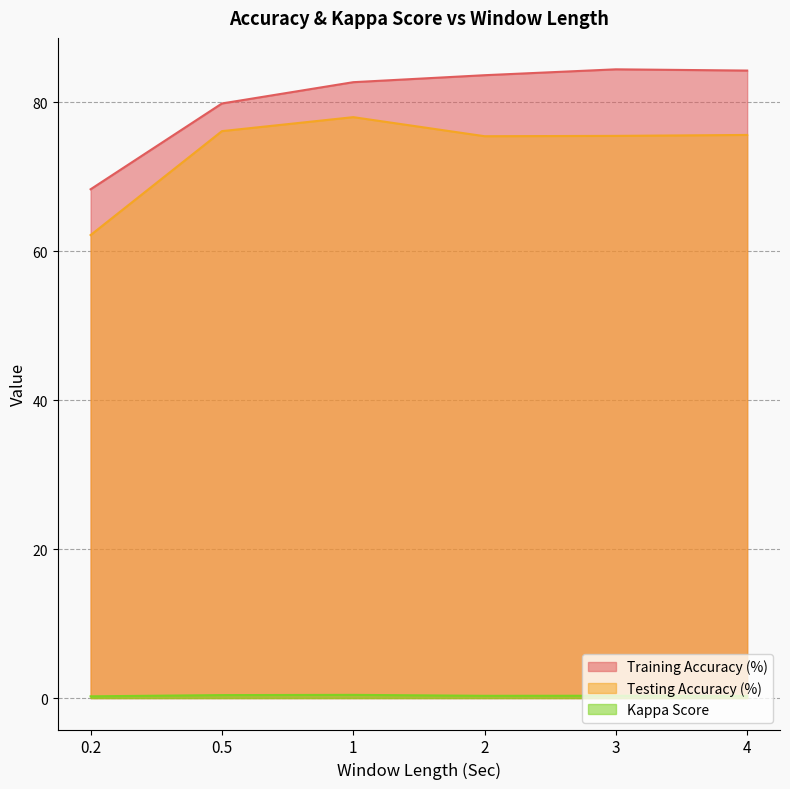

How many interior local peaks does the Kappa Score series have?

2